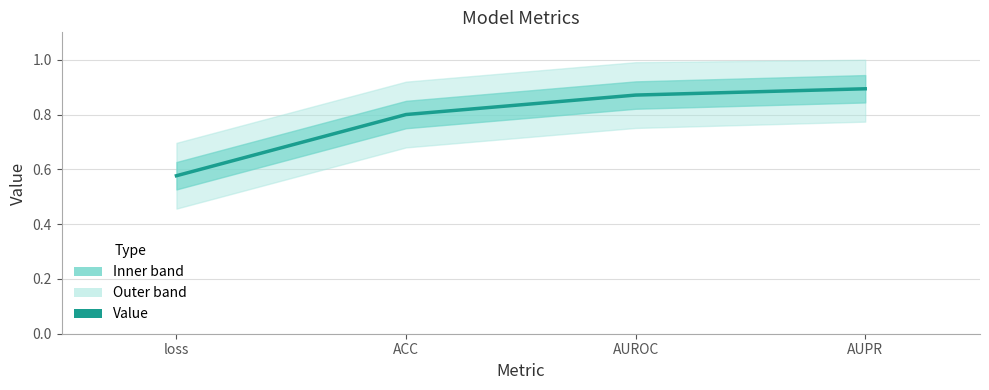

Reading left to right, transcribe all the data shown in this chart.

loss=0.6	ACC=0.8	AUROC=0.9	AUPR=0.9